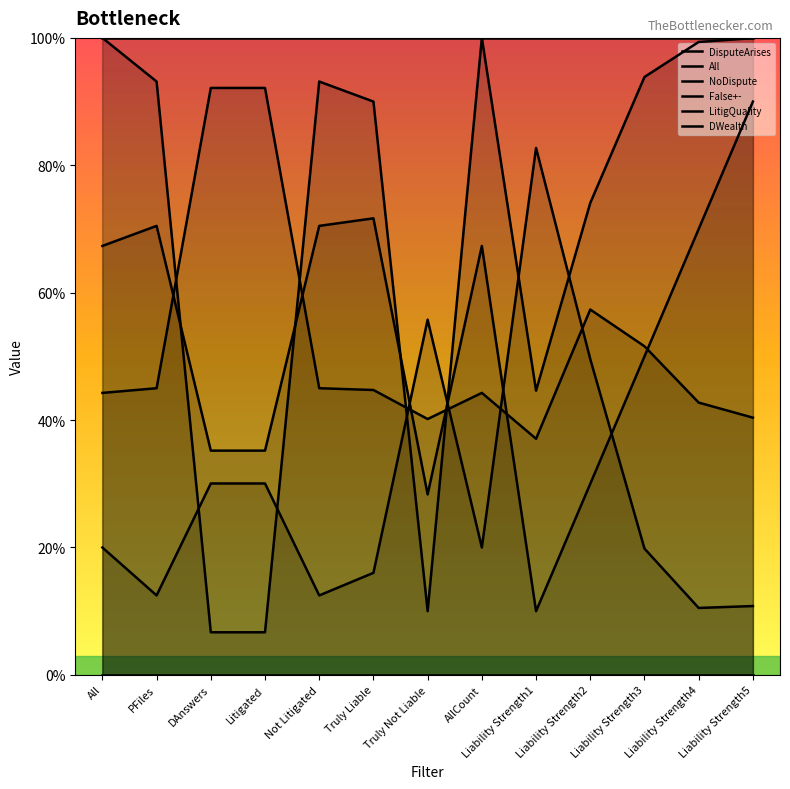

Count the number of categories in the chart.

13